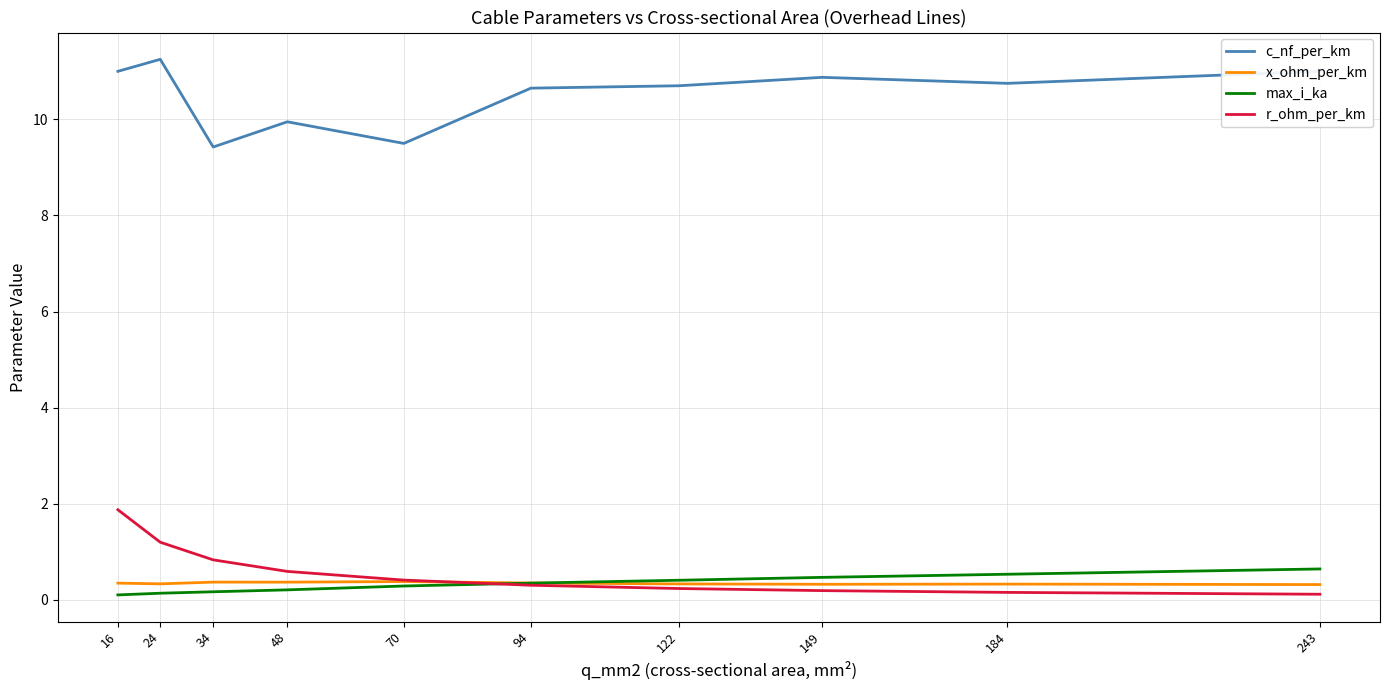

Between 16 and 48, which series saw the biggest shift?

r_ohm_per_km